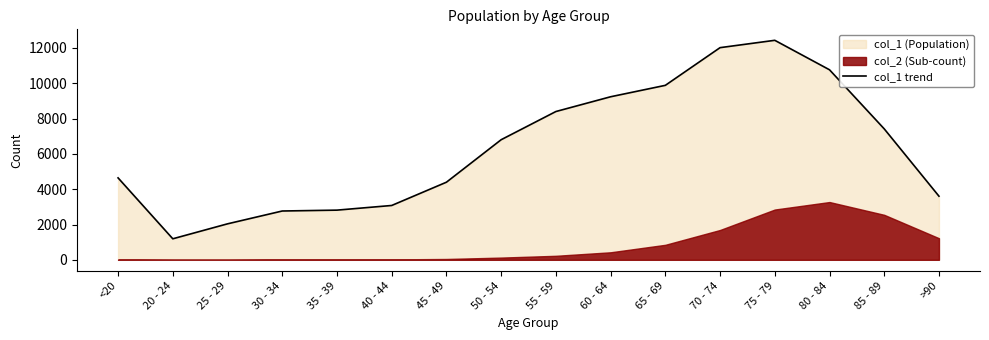

What is the label of the 5th point from the left?

35 - 39